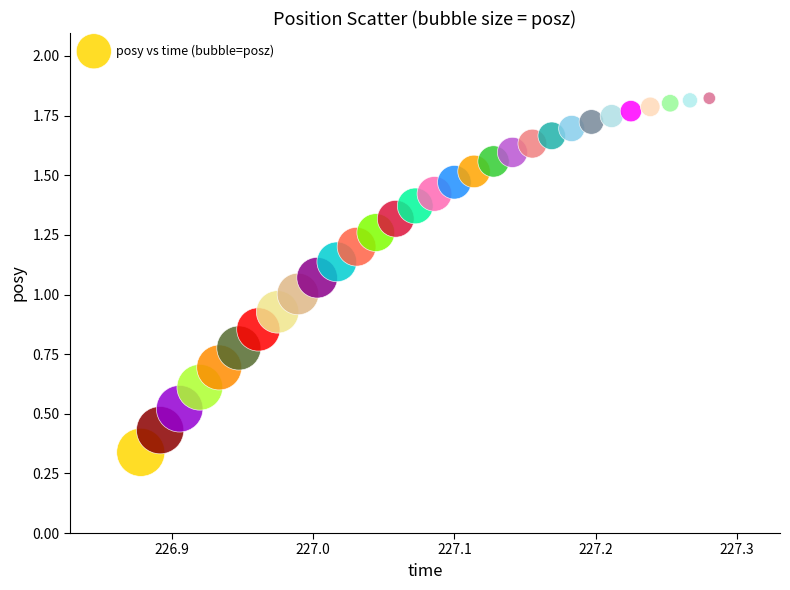

How many data points are displayed?

30